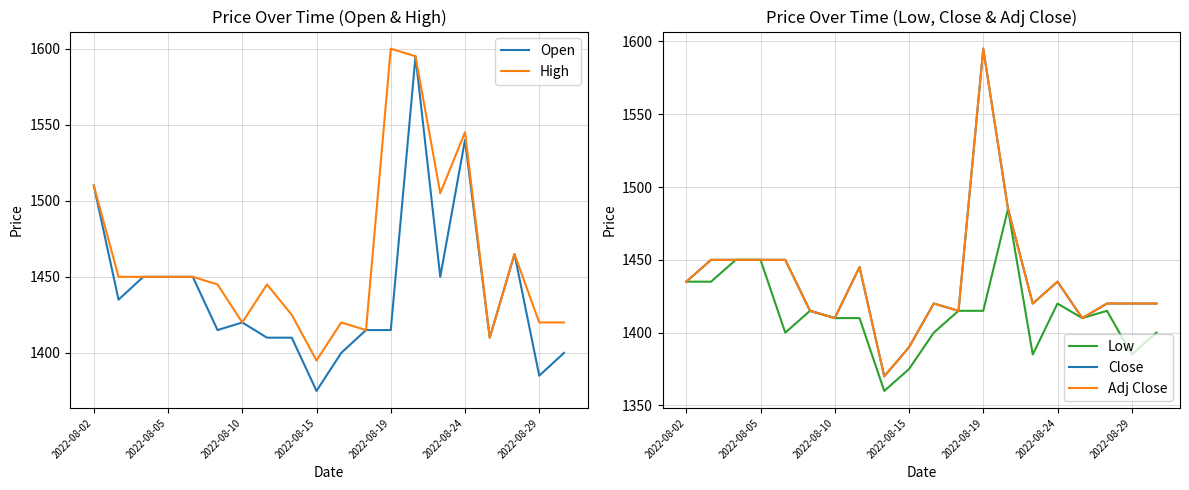

Is it true that High equals 1420 at 2022-08-10?

True